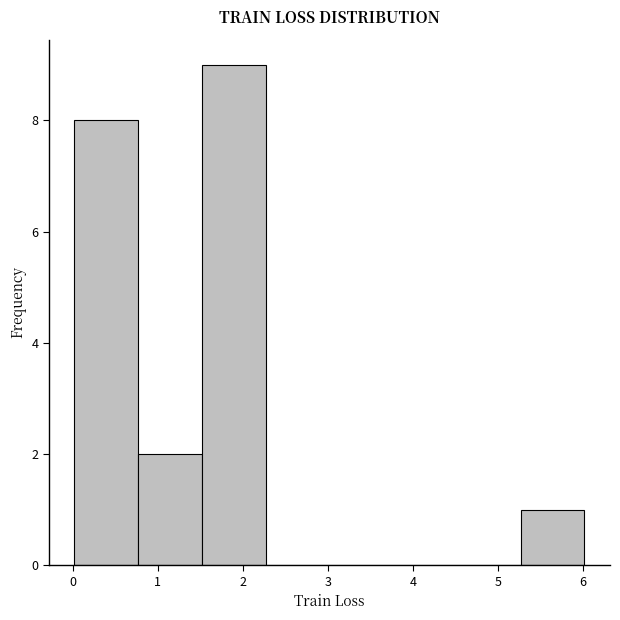

Which range on the x-axis has the tallest bar?

1.5 to 2.3